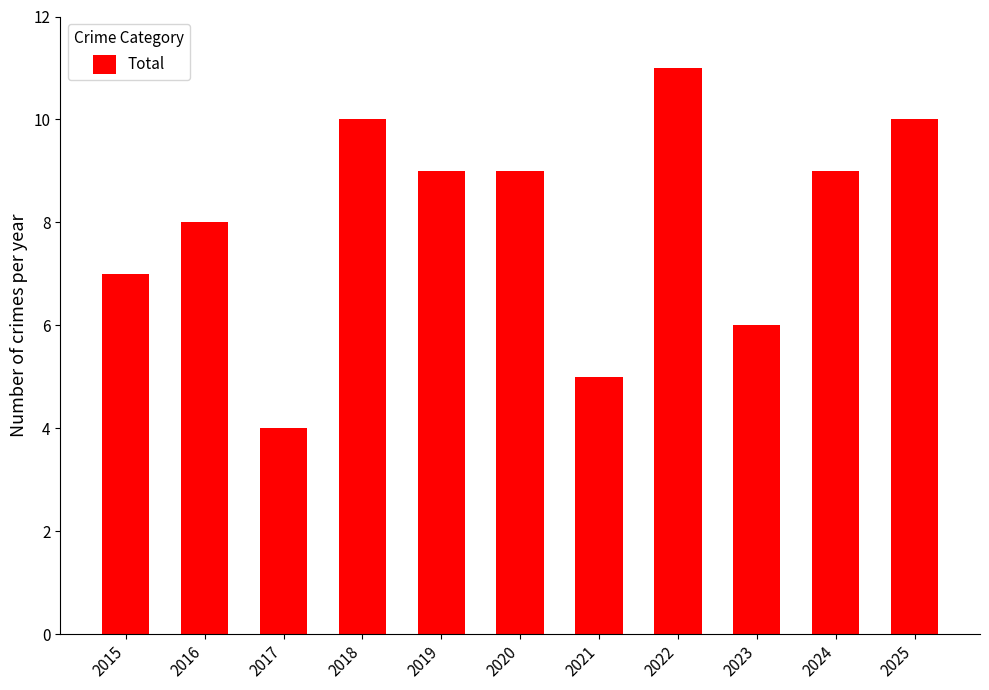

How many data points does each series have?

11